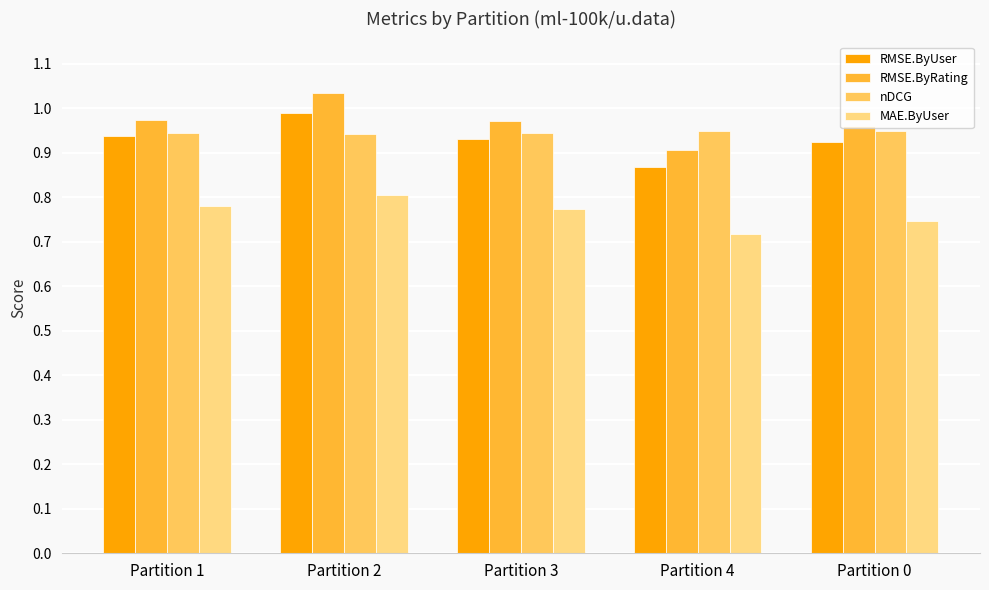

What is the spread (max minus min) of values at Partition 2?

0.2